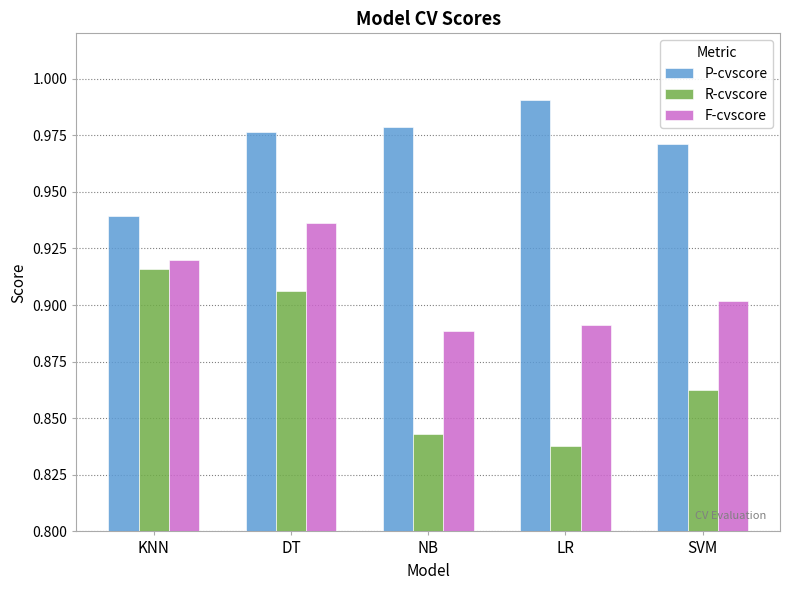

True or false: F-cvscore has a value of 0.9 at SVM.

True